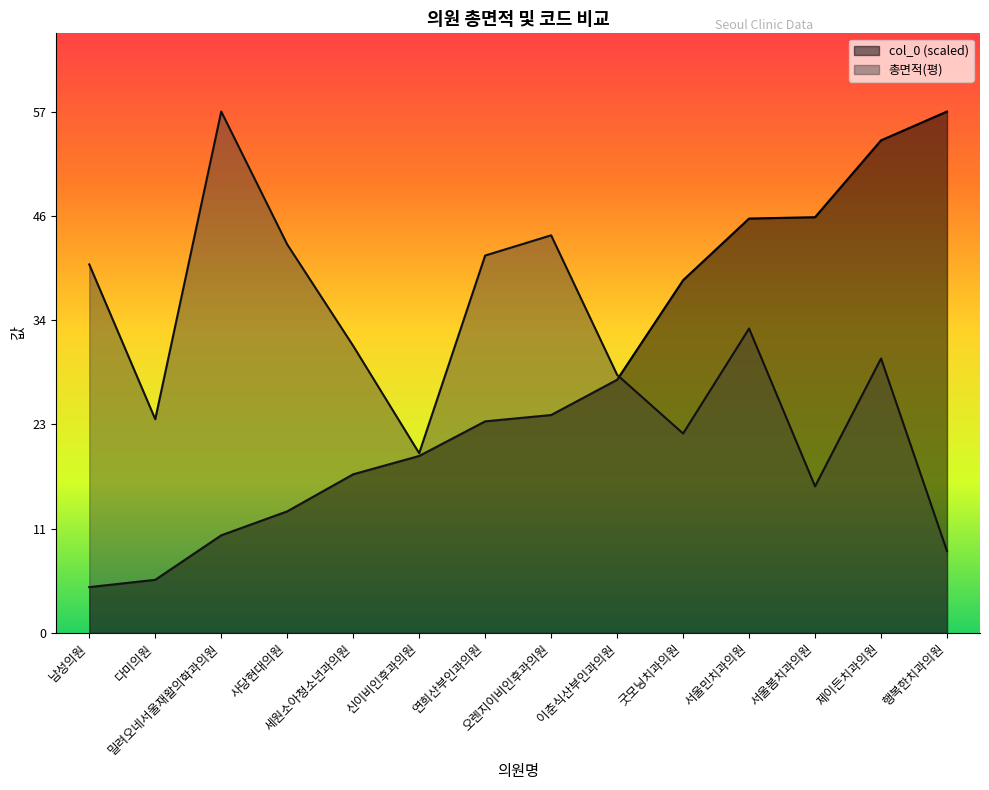

Which has a higher value, 밀려오네서울재활의학과의원 or 신이비인후과의원?

신이비인후과의원